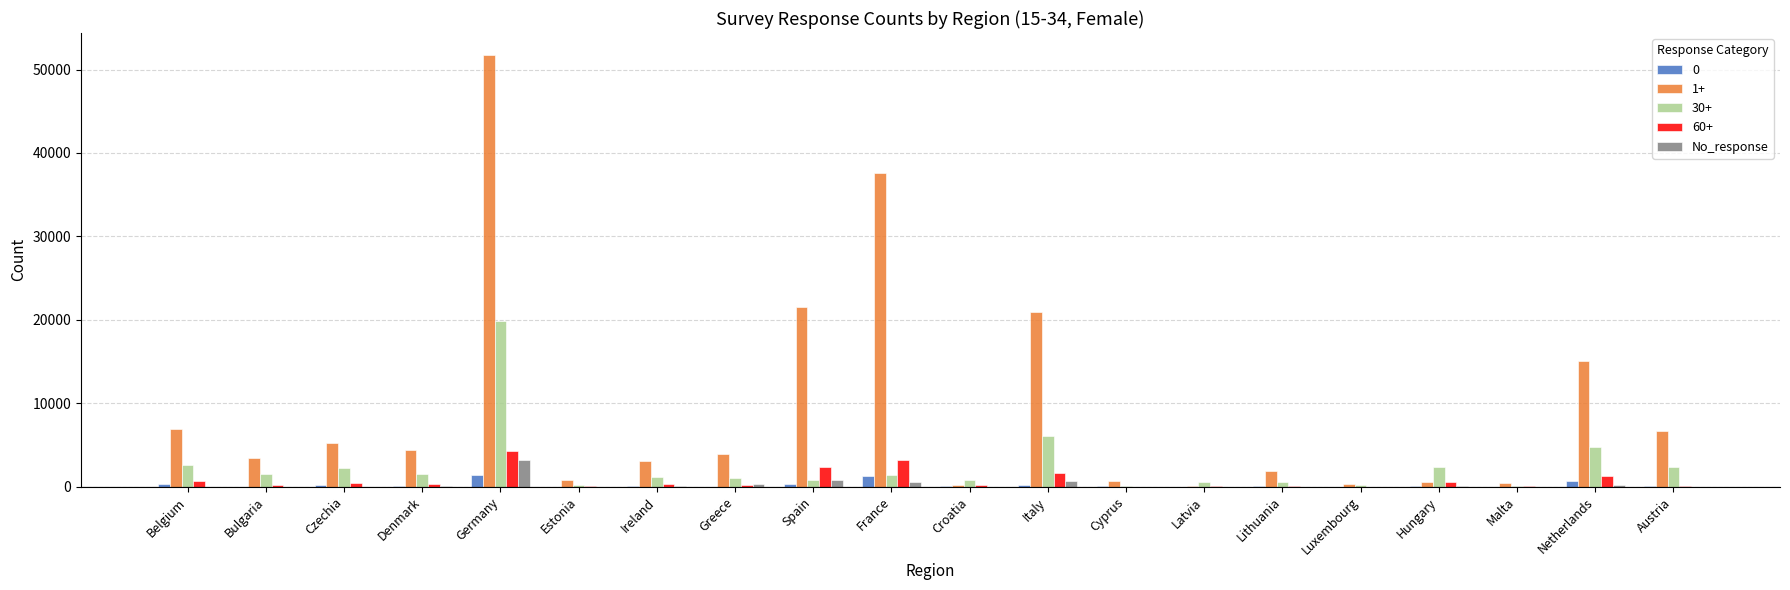

Does the chart contain stacked bars?

No